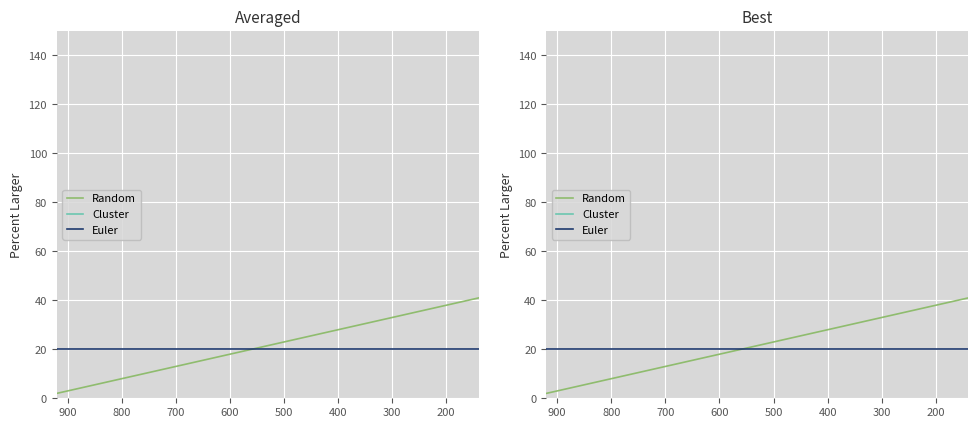

How many lines are shown in the chart?

3